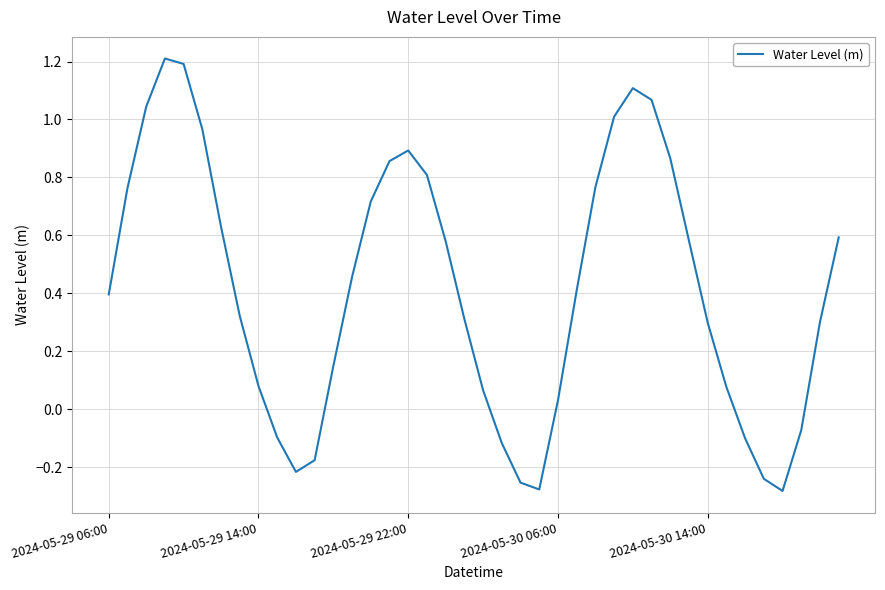

What is the greatest value displayed?

1.2